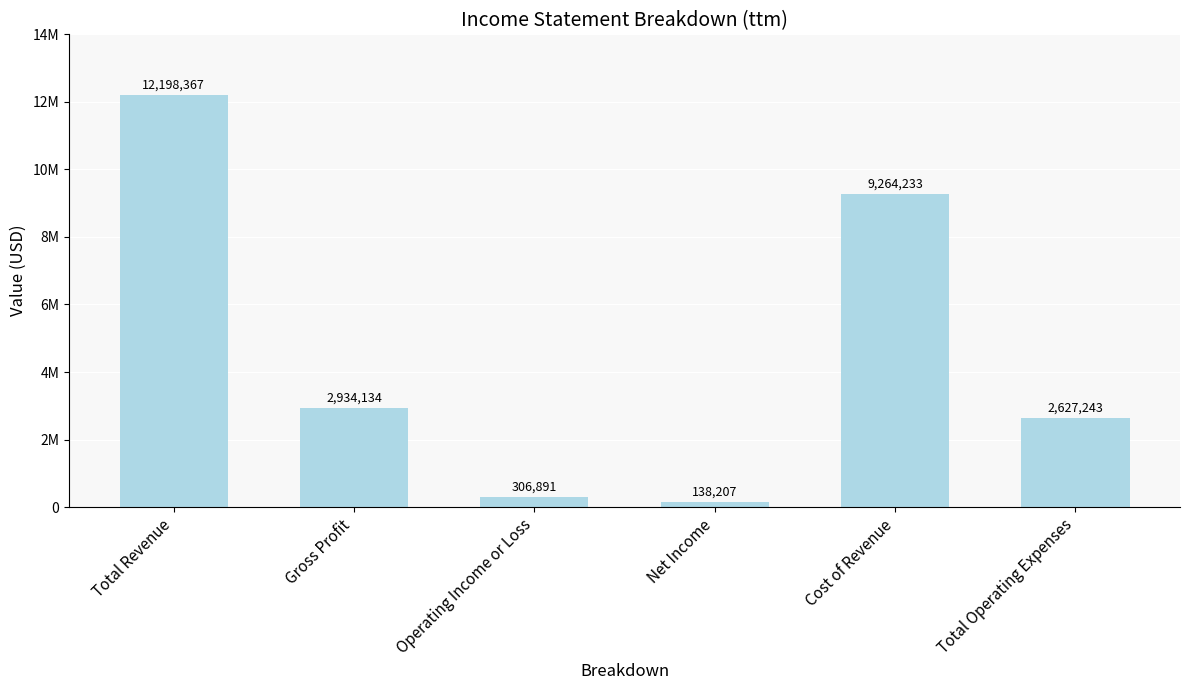

List the labels in order of value, smallest first.

Net Income, Operating Income or Loss, Total Operating Expenses, Gross Profit, Cost of Revenue, Total Revenue